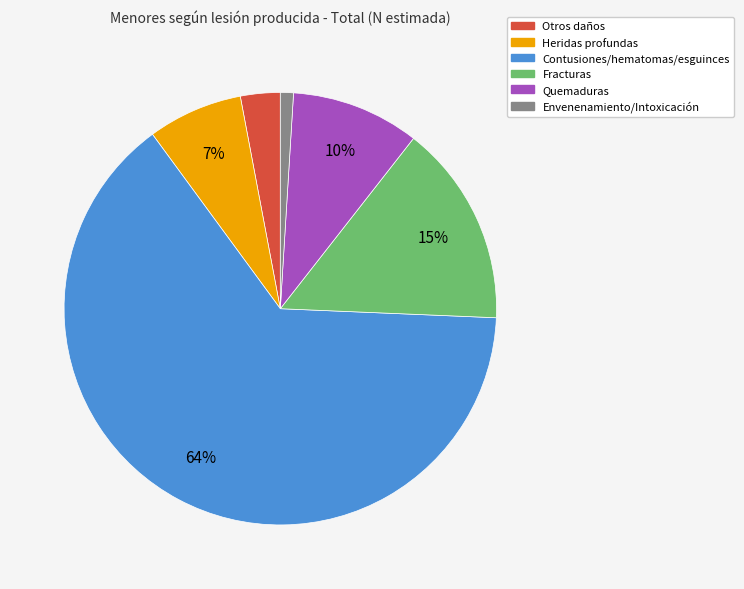

Combined, do Otros daños and Quemaduras account for over 50%?

No